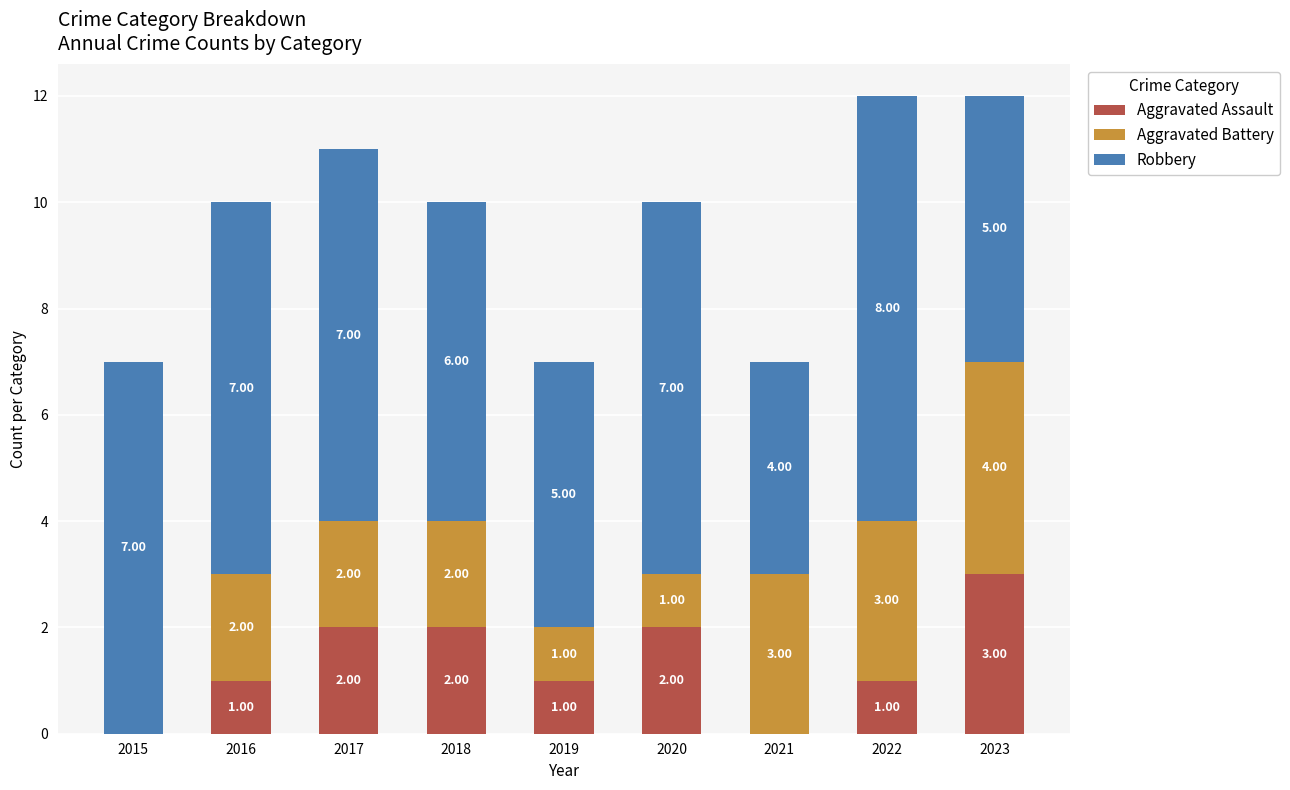

What is the total value across all series at 2018?

10